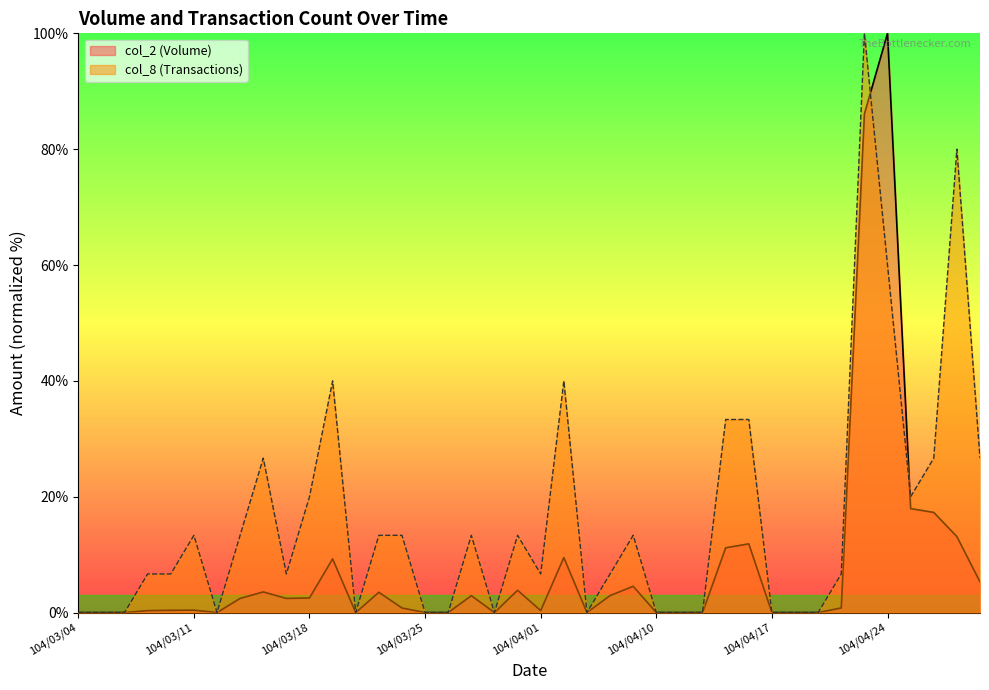

Reading left to right, what are all the values shown in this chart?

col_1: 104/03/04=0.0	104/03/05=0.0	104/03/06=0.0	104/03/09=0.3	104/03/10=0.4	104/03/11=0.4	104/03/12=0.0	104/03/13=2.4	104/03/16=3.6	104/03/17=2.4	104/03/18=2.5	104/03/19=9.3	104/03/20=0.0	104/03/23=3.5	104/03/24=0.8	104/03/25=0.0	104/03/26=0.0	104/03/27=2.9	104/03/30=0.0	104/03/31=3.9	104/04/01=0.3	104/04/02=9.5	104/04/07=0.0	104/04/08=2.9	104/04/09=4.5	104/04/10=0.0	104/04/13=0.0	104/04/14=0.0	104/04/15=11.2	104/04/16=11.9	104/04/17=0.0	104/04/20=0.0	104/04/21=0.0	104/04/22=0.8	104/04/23=86.1	104/04/24=100.0	104/04/27=17.9	104/04/28=17.3	104/04/29=13.1	104/04/30=5.3
col_8: 104/03/04=0.0	104/03/05=0.0	104/03/06=0.0	104/03/09=6.7	104/03/10=6.7	104/03/11=13.3	104/03/12=0.0	104/03/13=13.3	104/03/16=26.7	104/03/17=6.7	104/03/18=20.0	104/03/19=40.0	104/03/20=0.0	104/03/23=13.3	104/03/24=13.3	104/03/25=0.0	104/03/26=0.0	104/03/27=13.3	104/03/30=0.0	104/03/31=13.3	104/04/01=6.7	104/04/02=40.0	104/04/07=0.0	104/04/08=6.7	104/04/09=13.3	104/04/10=0.0	104/04/13=0.0	104/04/14=0.0	104/04/15=33.3	104/04/16=33.3	104/04/17=0.0	104/04/20=0.0	104/04/21=0.0	104/04/22=6.7	104/04/23=100.0	104/04/24=60.0	104/04/27=20.0	104/04/28=26.7	104/04/29=80.0	104/04/30=26.7